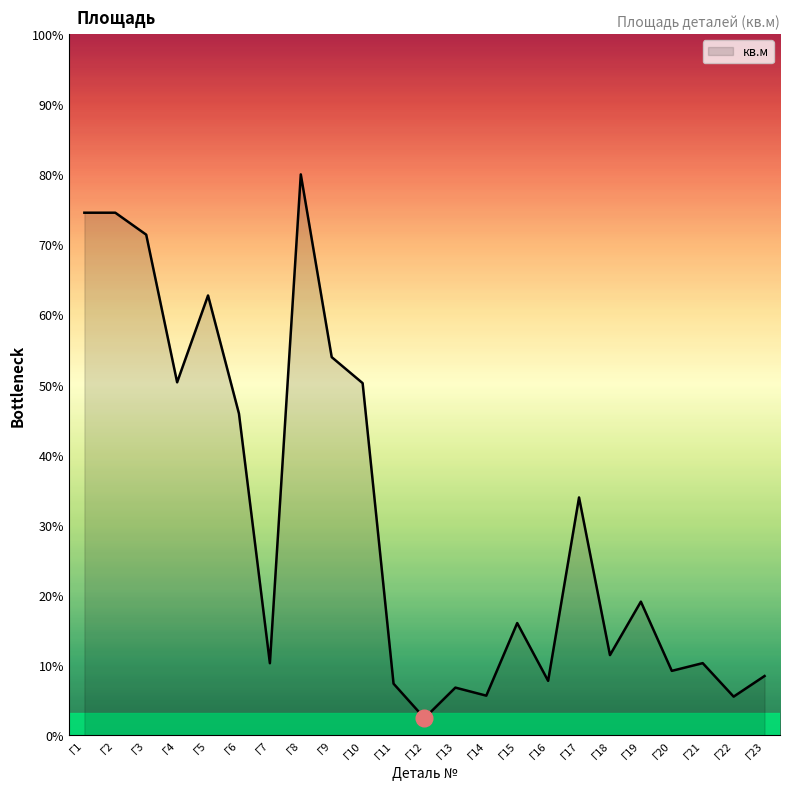

Does the chart display data point markers on the line(s)?

No